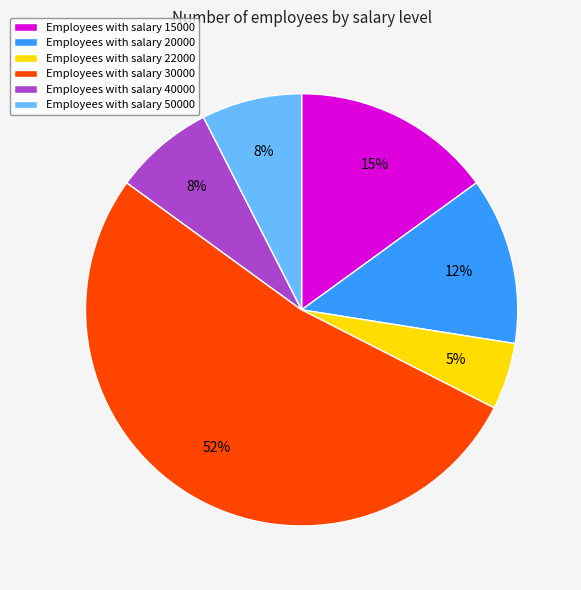

To the nearest percent, what percentage of the pie is Employees with salary 22000?

5%